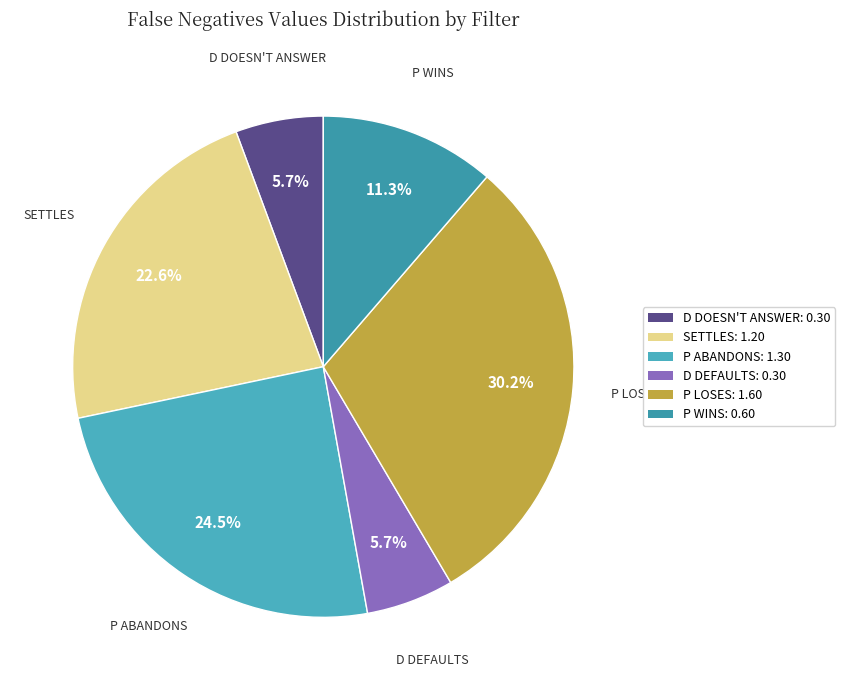

Rank the categories by value from lowest to highest.

D Doesn't Answer, D Defaults, P Wins, Settles, P Abandons, P Loses